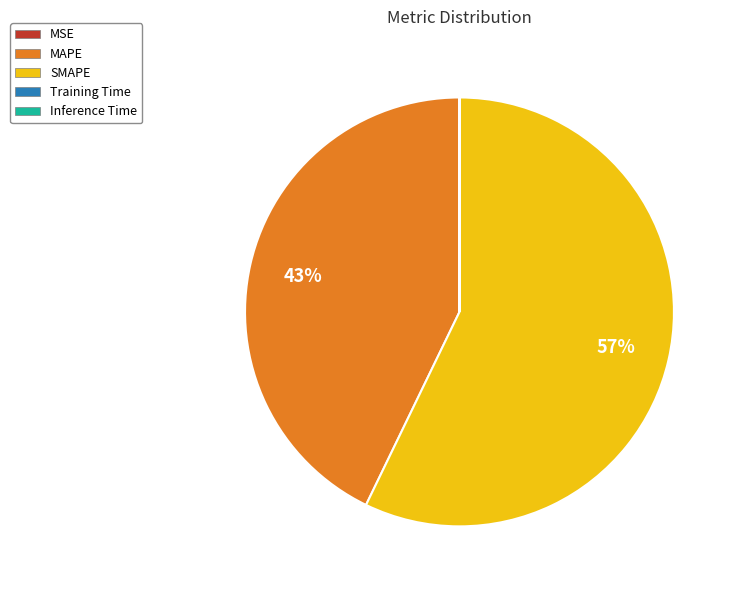

Which category accounts for the majority?

SMAPE